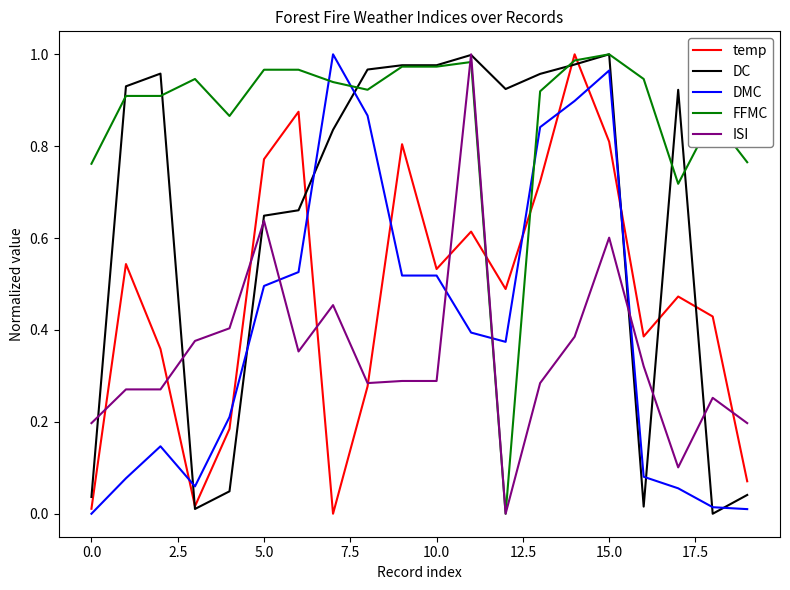

True or false: DMC and FFMC intersect in this chart.

True